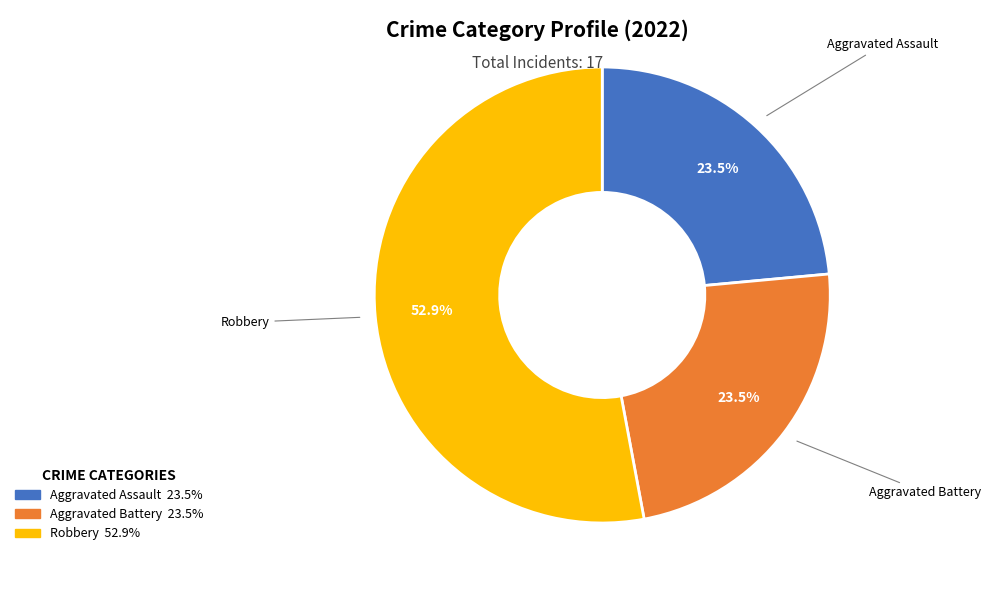

To the nearest percent, what is the average slice percentage?

33%